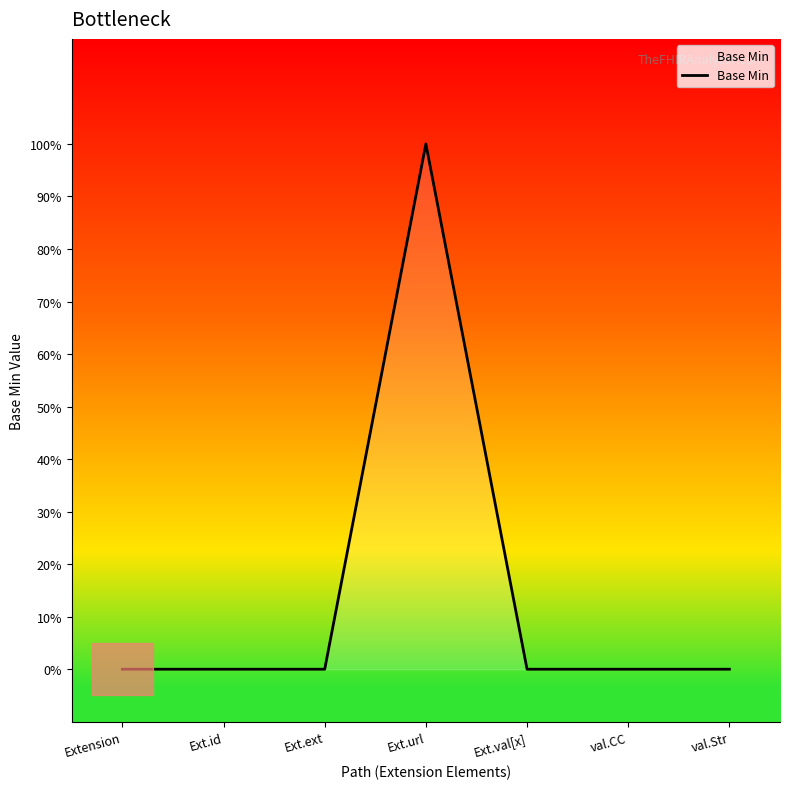

Which has a higher value, Ext.url or val.CC?

Ext.url